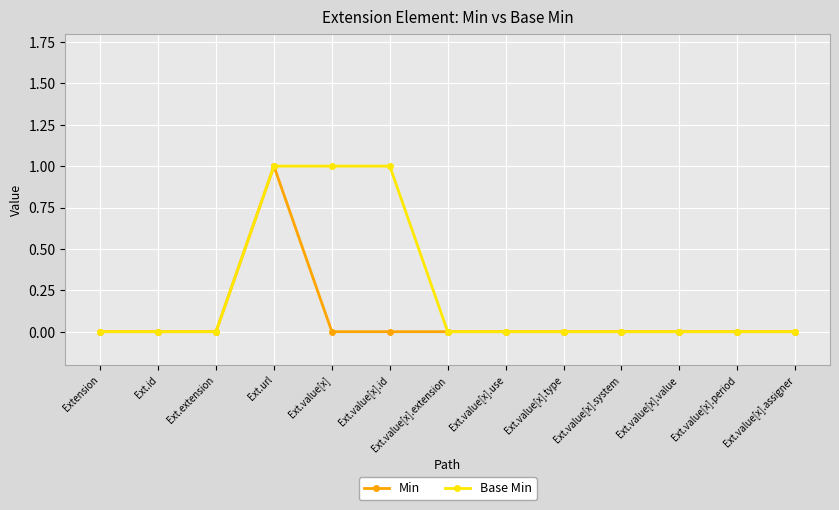

List the series in order of their overall mean, lowest first.

Min, Base Min